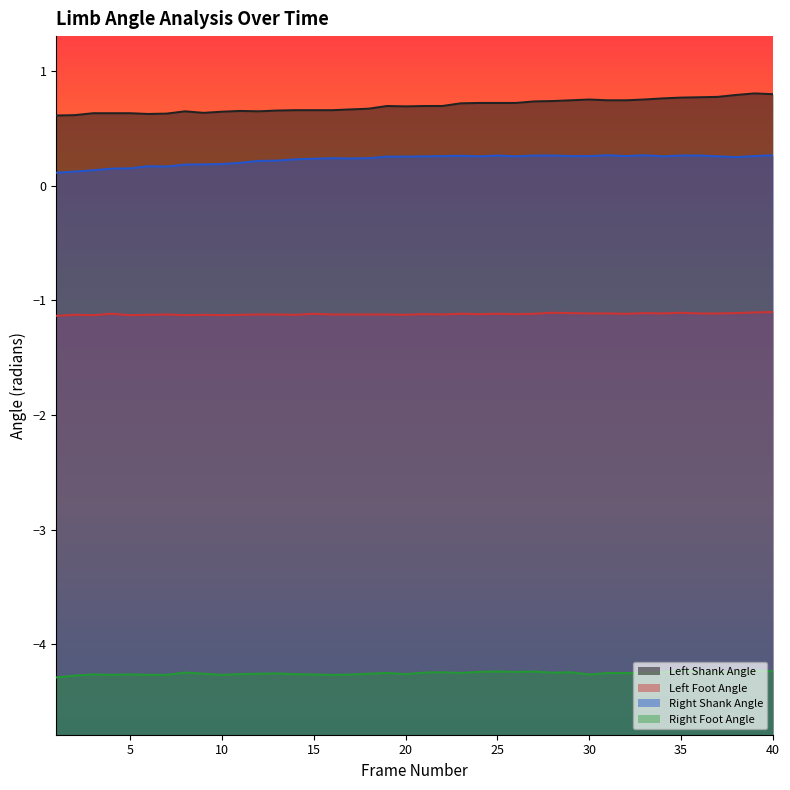

At which category is the sum across all series the highest?

40